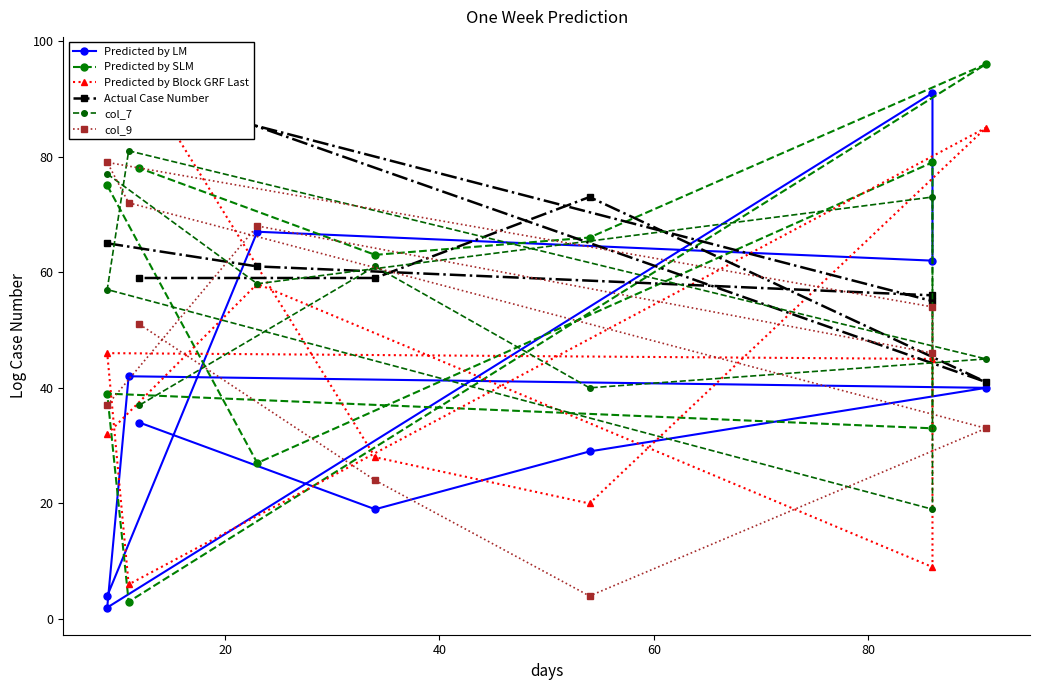

Reading left to right, transcribe all the data shown in this chart.

Predicted by LM: 4	67	62	91	2	42	40	29	19	34
Predicted by SLM: 75	27	79	33	39	3	96	66	63	78
Predicted by Block GRF Last: 32	58	9	45	46	6	85	20	28	94
Actual Case Number: 65	61	56	55	92	93	41	73	59	59
col_7: 77	58	73	19	57	81	45	40	61	37
col_9: 37	68	46	54	79	72	33	4	24	51